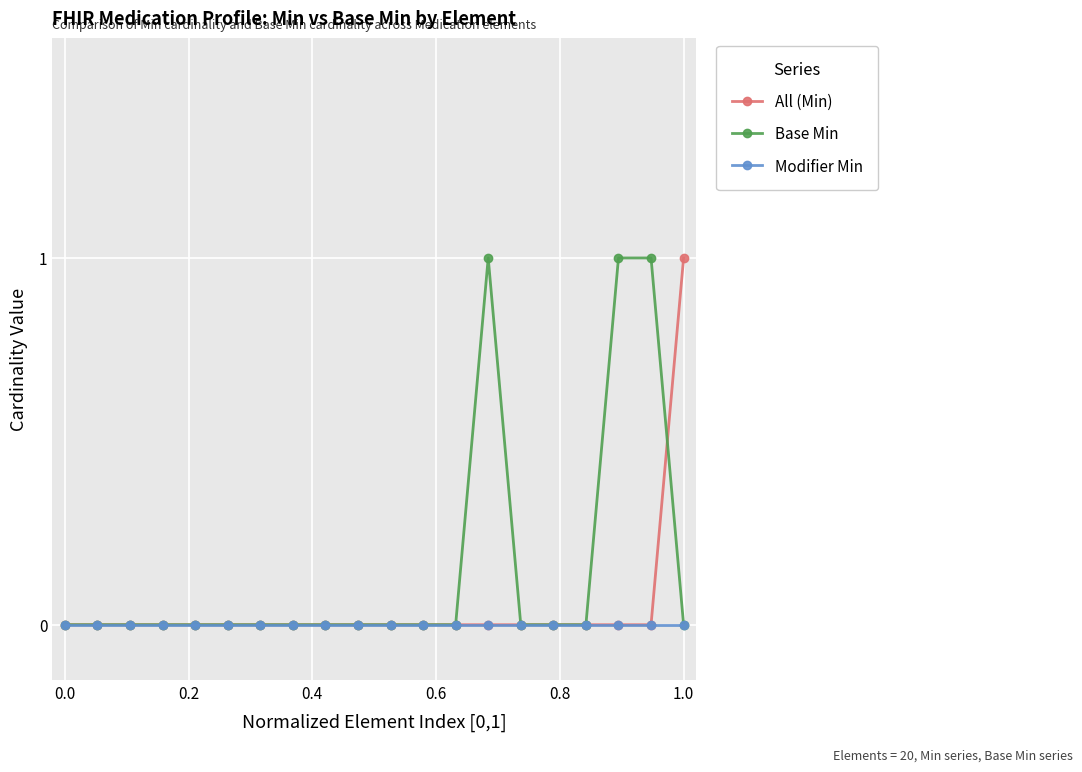

True or false: Modifier Min and Base Min intersect in this chart.

False